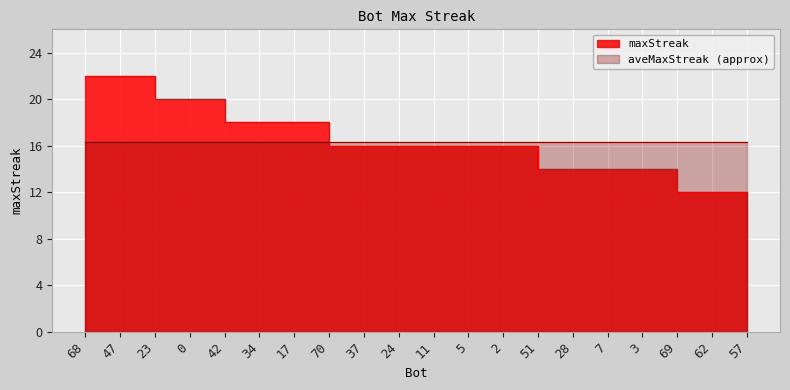

At which label is the value closest to 17?

42